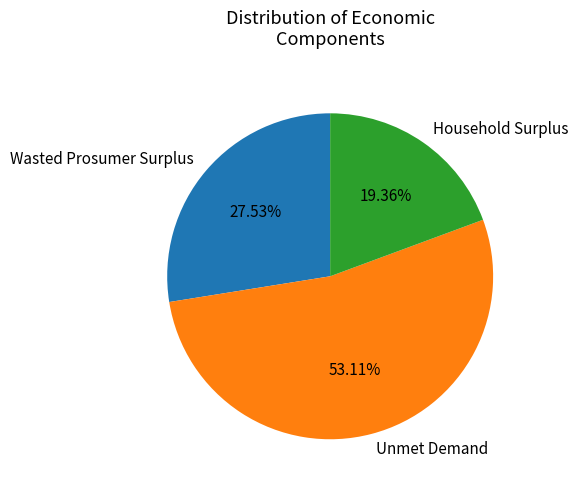

What is the ratio of the value at Household Surplus to the value at Wasted Prosumer Surplus?

0.7